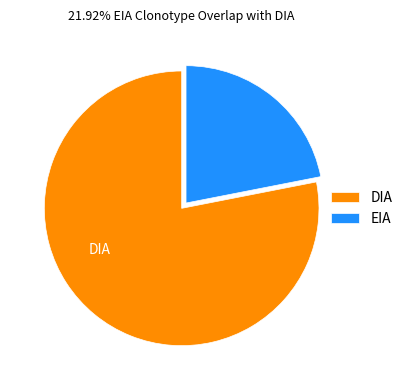

What is the smallest slice in the pie chart?

EIA